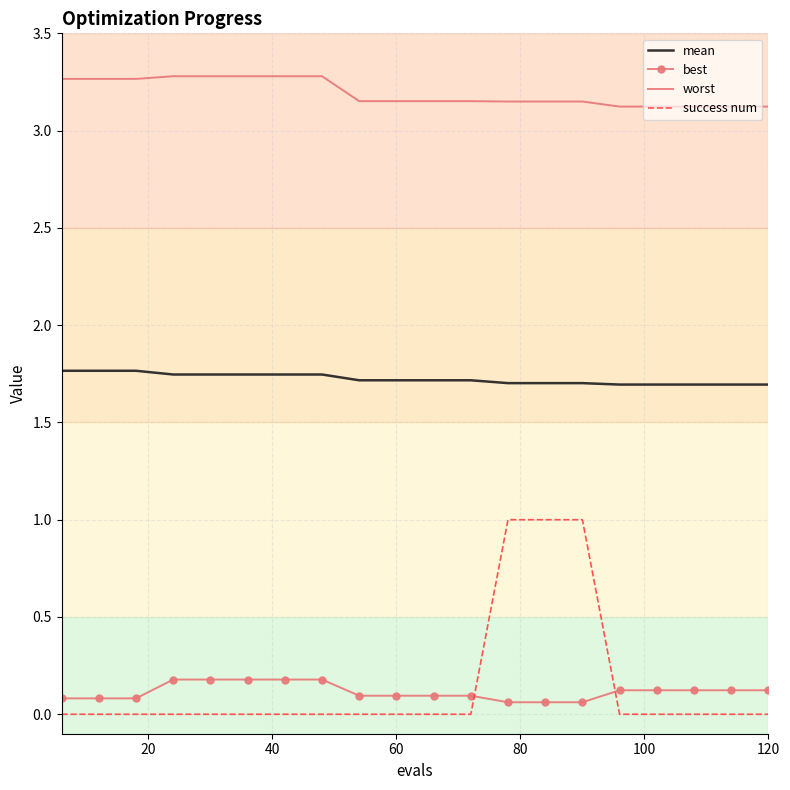

What are all the series names shown in the legend?

mean, best, worst, success num